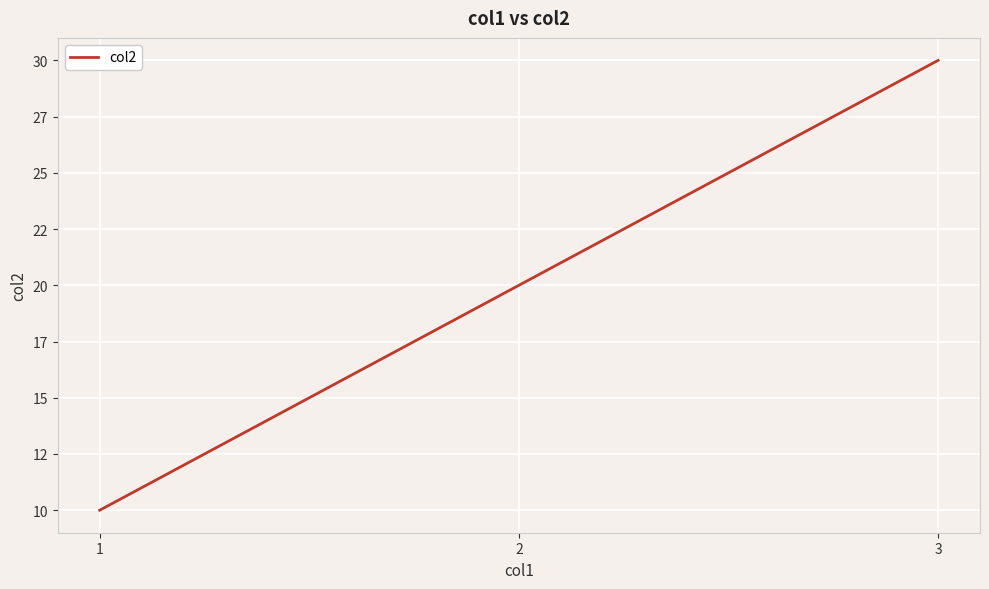

Where does the data first go above 20?

3